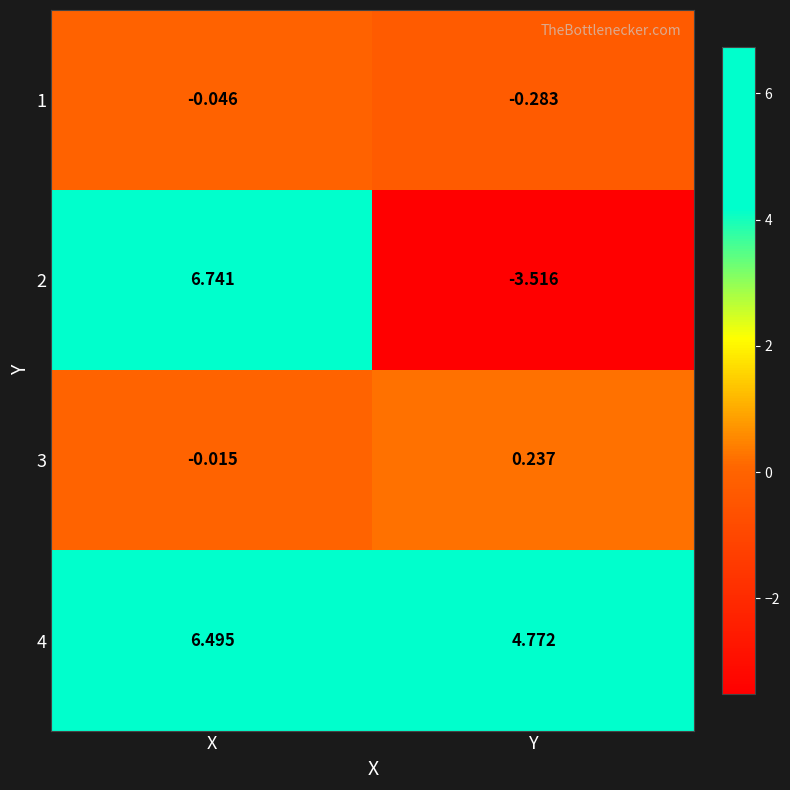

Which category has the lowest value in the 4 series?

Y